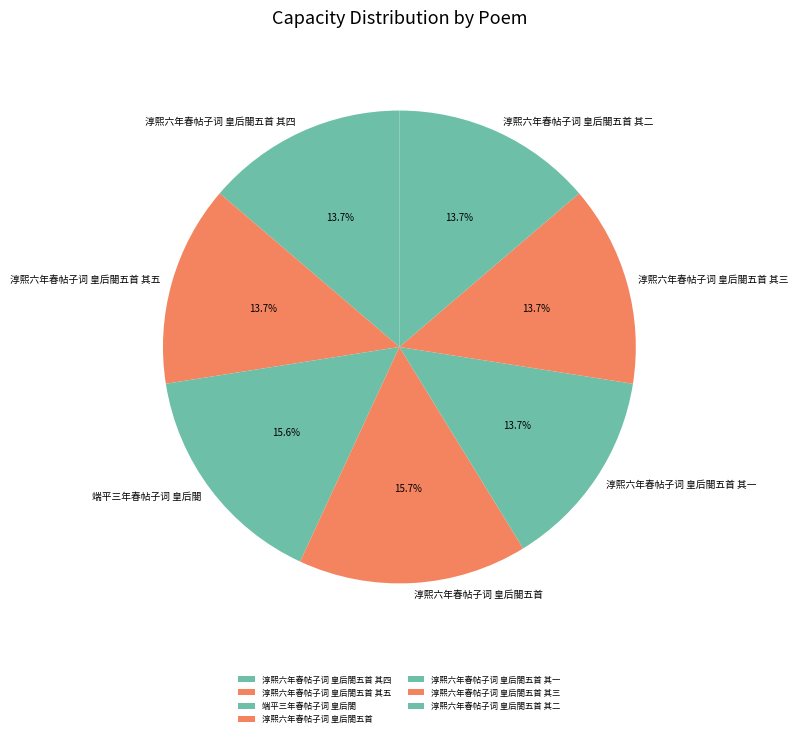

What percentage is NOT represented by 淳熙六年春帖子词 皇后閤五首 其五?

86.3%